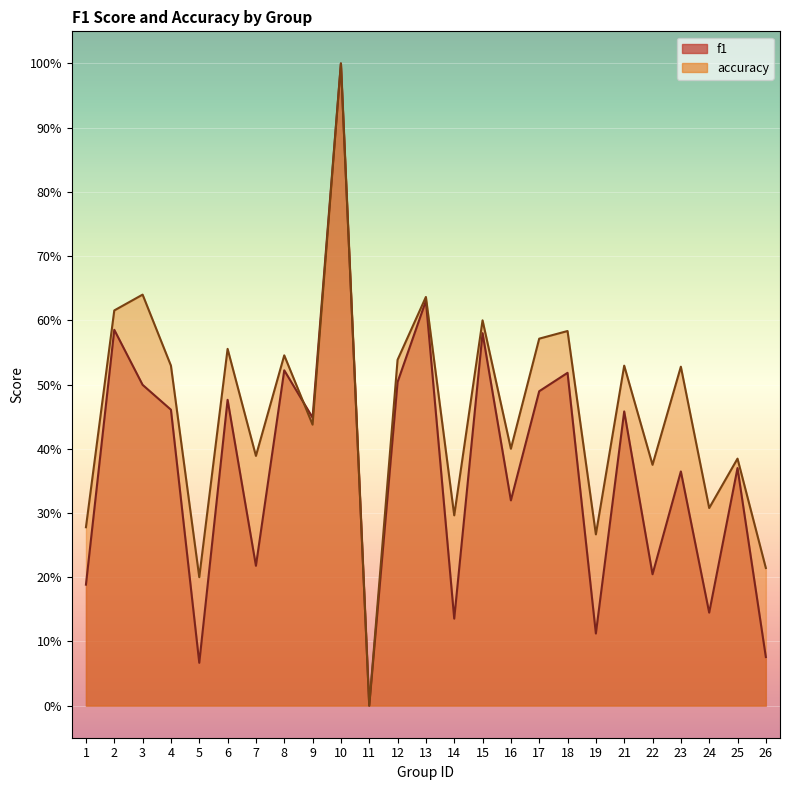

Where is the first local maximum for f1?

2